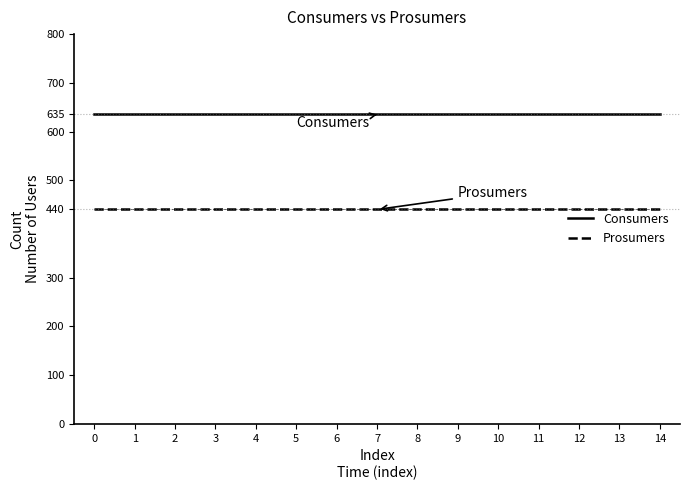

Read the Prosumers value at 6.

440